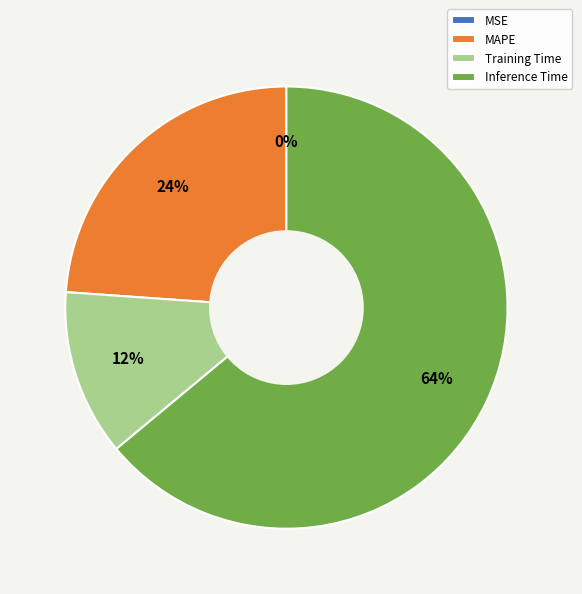

The Inference Time slice represents 57% of the pie. True or false?

False